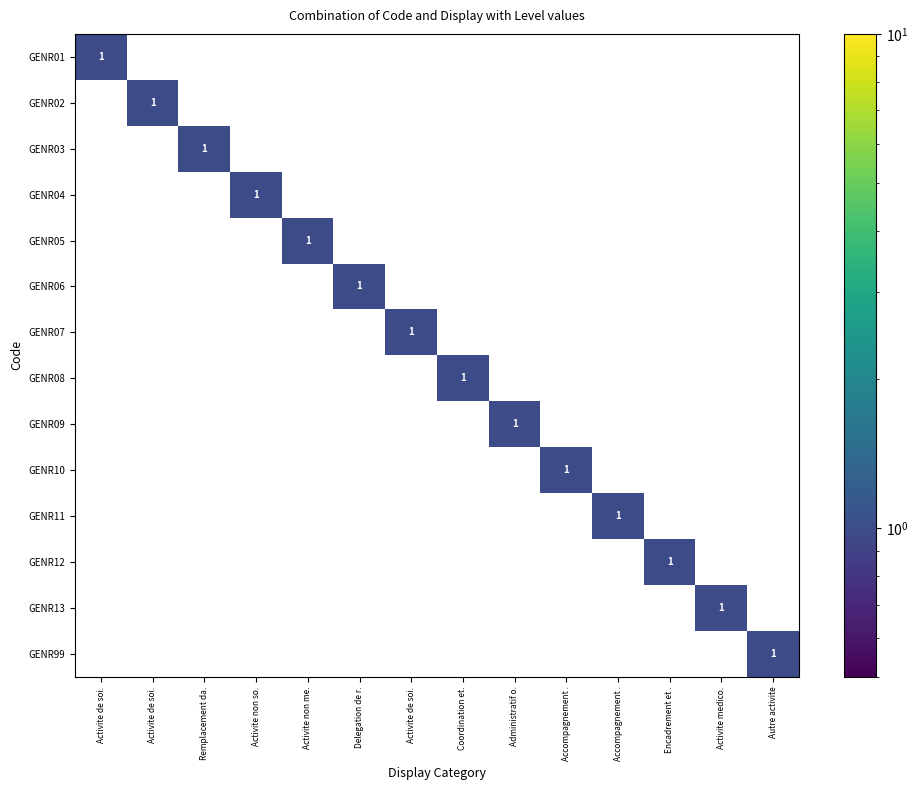

At Activite non me., list the series in order from largest to smallest.

GENR05, GENR01, GENR02, GENR03, GENR04, GENR06, GENR07, GENR08, GENR09, GENR10, GENR11, GENR12, GENR13, GENR99